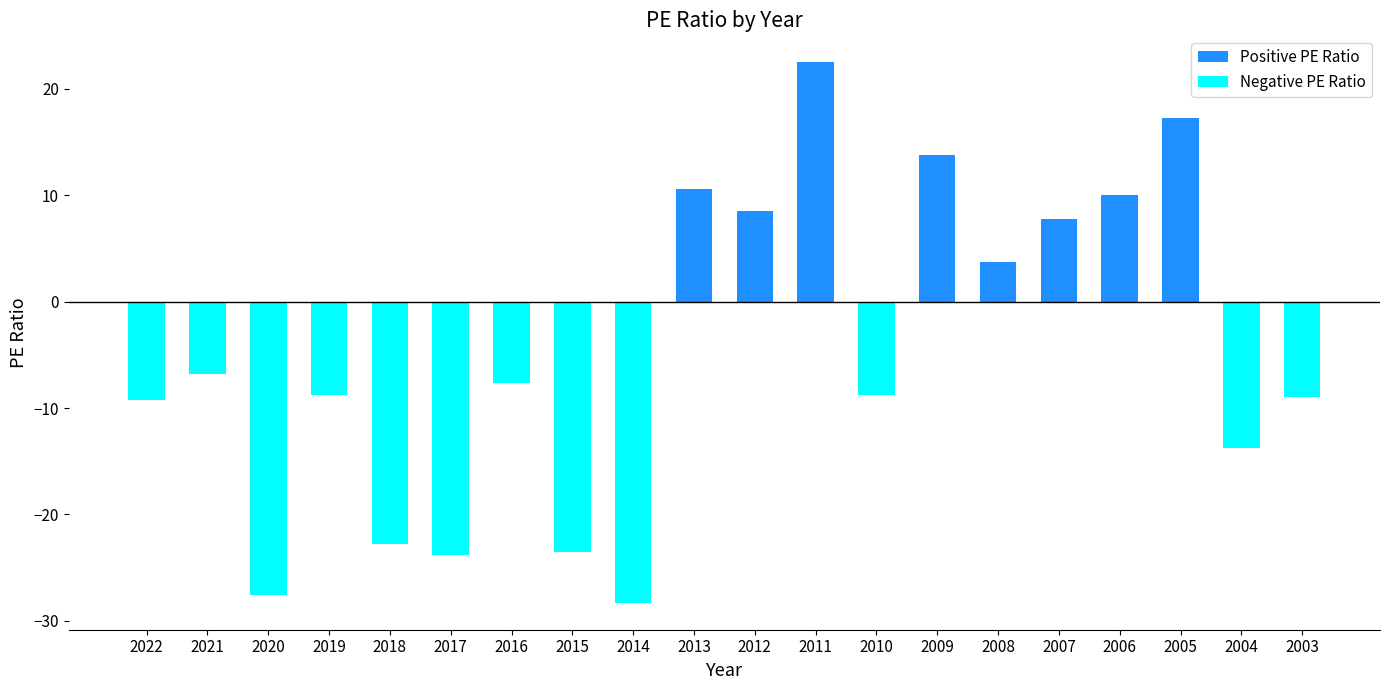

True or false: the data shows -23.5 at 2015.

True